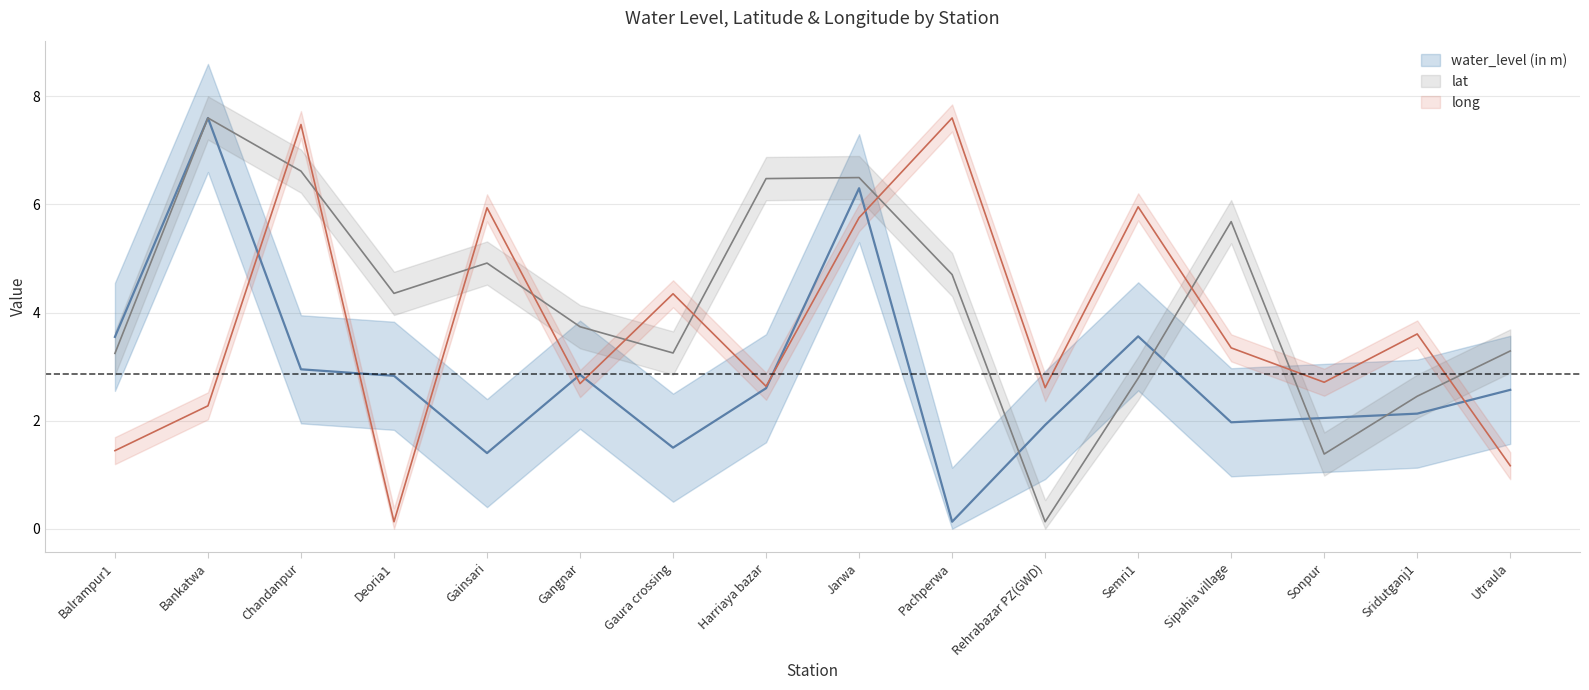

Rank the categories by water_level (in m) value from highest to lowest.

Bankatwa, Jarwa, Semri1, Balrampur1, Chandanpur, Gangnar, Deoria1, Harriaya bazar, Utraula, Sridutganj1, Sonpur, Sipahia village, Rehrabazar PZ(GWD), Gaura crossing, Gainsari, Pachperwa